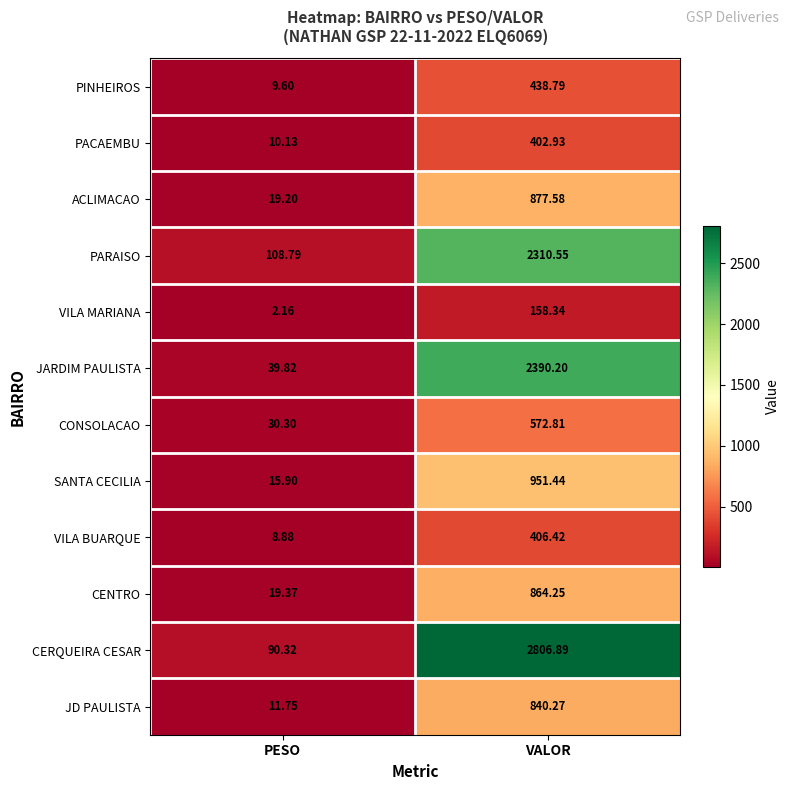

Which label corresponds to the largest value in the chart?

VALOR